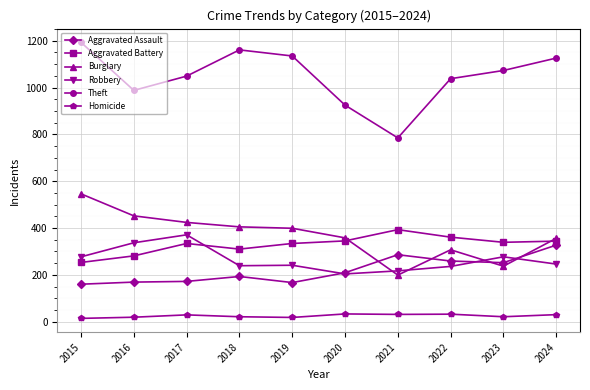

At how many categories does at least one series exceed 641?

10